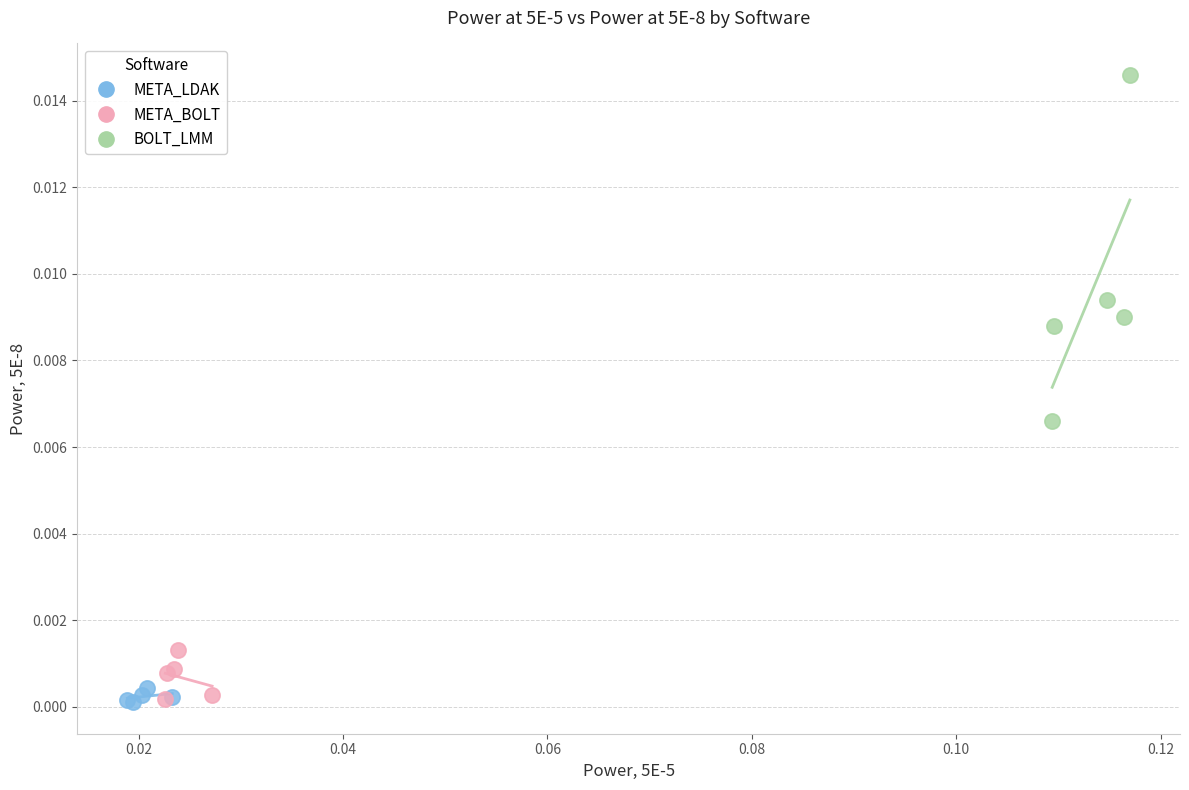

Which series reaches the maximum Y coordinate?

BOLT_LMM